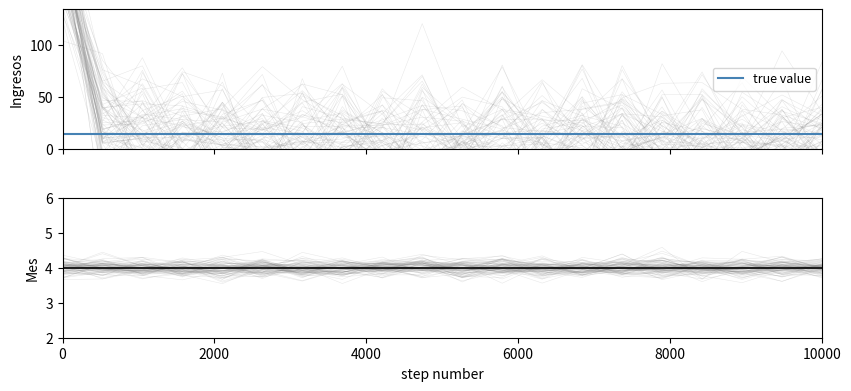

What is the difference between the highest and lowest values at 4000?

10.4